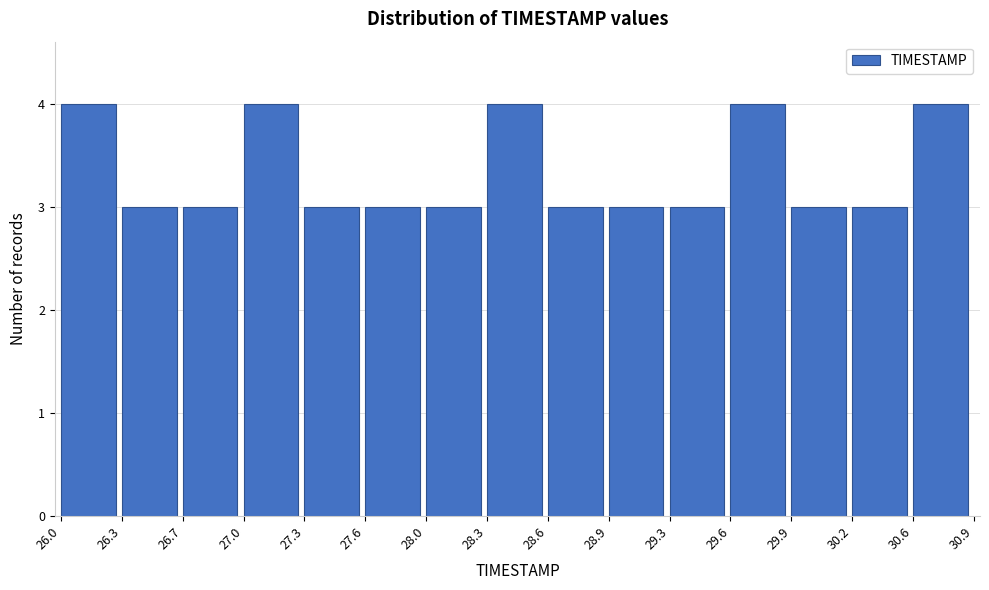

Reading left to right, list every bar in this chart as the range it spans on the x-axis followed by its height. The values are not printed on the chart, so give them approximately, as read against the axis.

26.0 to 26.3: 4
26.3 to 26.7: 3
26.7 to 27.0: 3
27.0 to 27.3: 4
27.3 to 27.6: 3
27.6 to 28.0: 3
28.0 to 28.3: 3
28.3 to 28.6: 4
28.6 to 28.9: 3
28.9 to 29.3: 3
29.3 to 29.6: 3
29.6 to 29.9: 4
29.9 to 30.2: 3
30.2 to 30.6: 3
30.6 to 30.9: 4